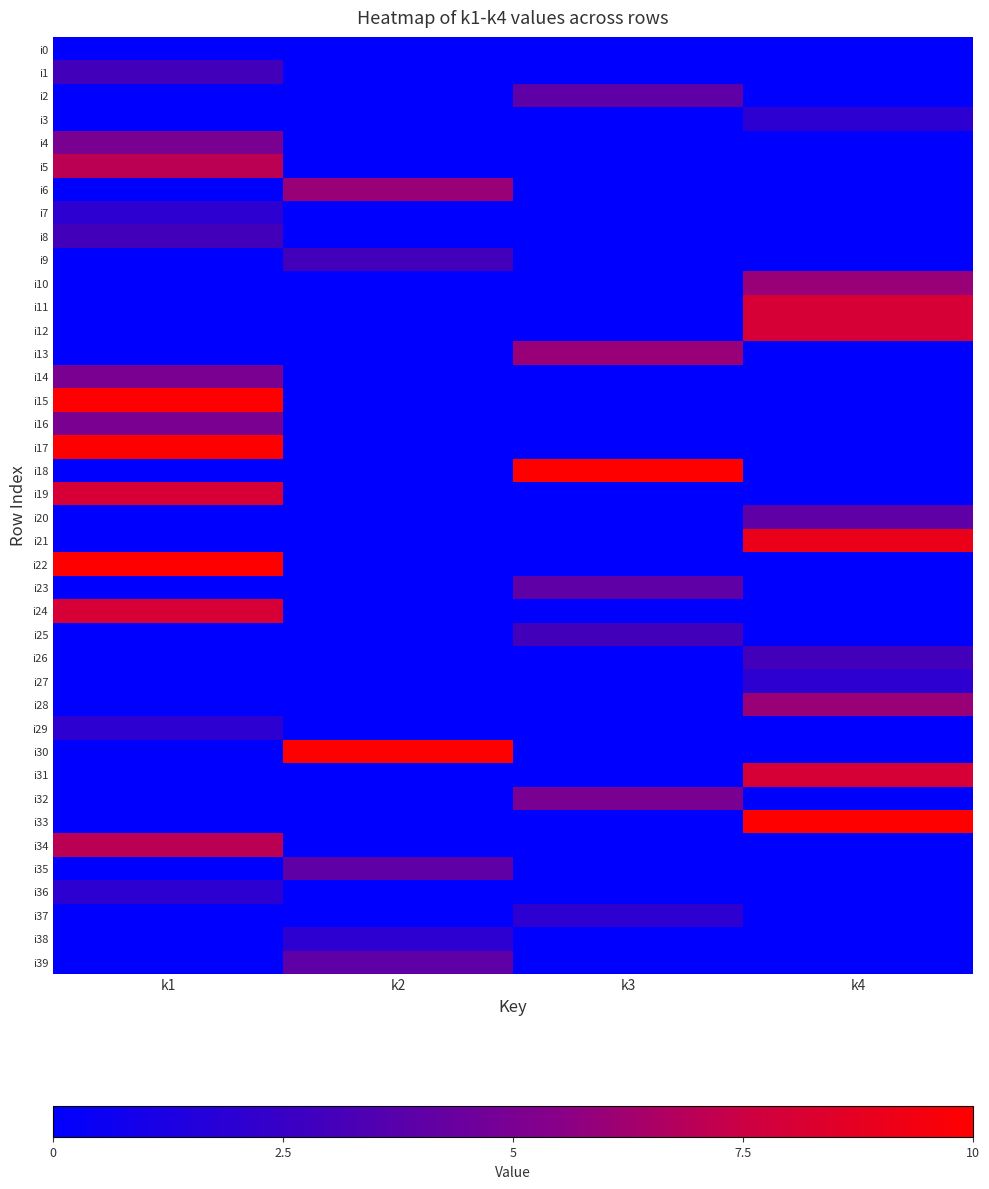

Reading right to left, what are all the values shown in this chart?

i0: k4=0	k3=0	k2=0	k1=0
i1: k4=0	k3=0	k2=0	k1=3
i2: k4=0	k3=4	k2=0	k1=0
i3: k4=2	k3=0	k2=0	k1=0
i4: k4=0	k3=0	k2=0	k1=5
i5: k4=0	k3=0	k2=0	k1=7
i6: k4=0	k3=0	k2=6	k1=0
i7: k4=0	k3=0	k2=0	k1=2
i8: k4=0	k3=0	k2=0	k1=3
i9: k4=0	k3=0	k2=3	k1=0
i10: k4=6	k3=0	k2=0	k1=0
i11: k4=8	k3=0	k2=0	k1=0
i12: k4=8	k3=0	k2=0	k1=0
i13: k4=0	k3=6	k2=0	k1=0
i14: k4=0	k3=0	k2=0	k1=5
i15: k4=0	k3=0	k2=0	k1=10
i16: k4=0	k3=0	k2=0	k1=5
i17: k4=0	k3=0	k2=0	k1=10
i18: k4=0	k3=10	k2=0	k1=0
i19: k4=0	k3=0	k2=0	k1=8
i20: k4=4	k3=0	k2=0	k1=0
i21: k4=9	k3=0	k2=0	k1=0
i22: k4=0	k3=0	k2=0	k1=10
i23: k4=0	k3=4	k2=0	k1=0
i24: k4=0	k3=0	k2=0	k1=8
i25: k4=0	k3=3	k2=0	k1=0
i26: k4=3	k3=0	k2=0	k1=0
i27: k4=2	k3=0	k2=0	k1=0
i28: k4=6	k3=0	k2=0	k1=0
i29: k4=0	k3=0	k2=0	k1=2
i30: k4=0	k3=0	k2=10	k1=0
i31: k4=8	k3=0	k2=0	k1=0
i32: k4=0	k3=5	k2=0	k1=0
i33: k4=10	k3=0	k2=0	k1=0
i34: k4=0	k3=0	k2=0	k1=7
i35: k4=0	k3=0	k2=4	k1=0
i36: k4=0	k3=0	k2=0	k1=2
i37: k4=0	k3=2	k2=0	k1=0
i38: k4=0	k3=0	k2=2	k1=0
i39: k4=0	k3=0	k2=4	k1=0